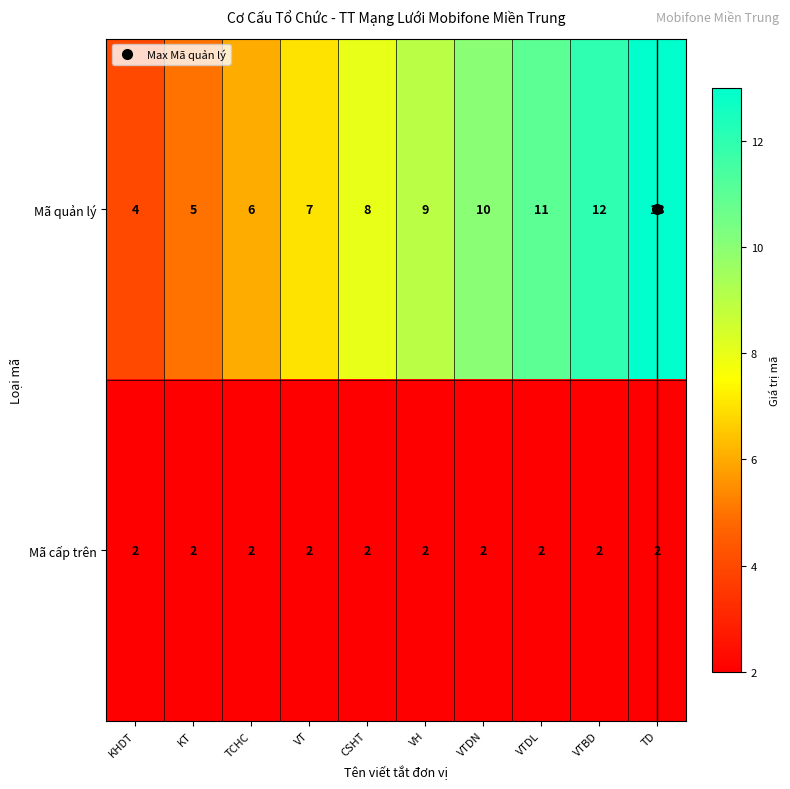

What is the difference between the maximum and second lowest values in the Mã quản lý series?

8